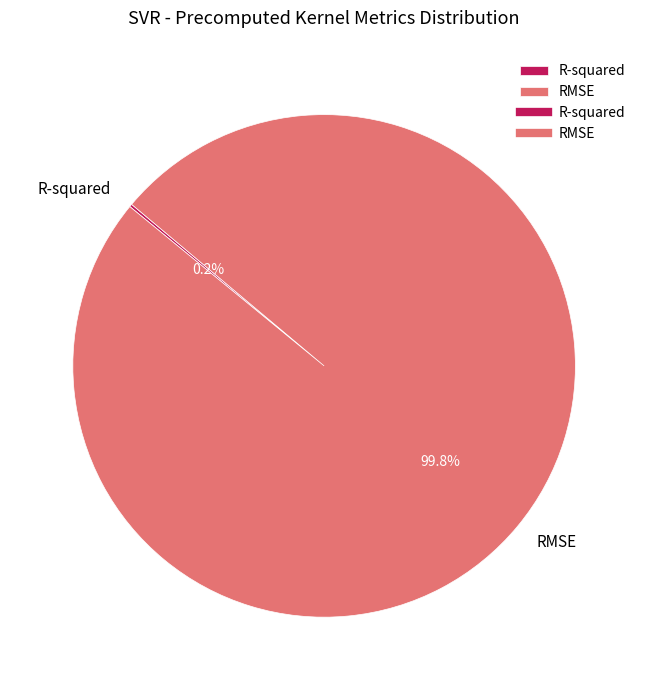

Which slice is the largest?

RMSE